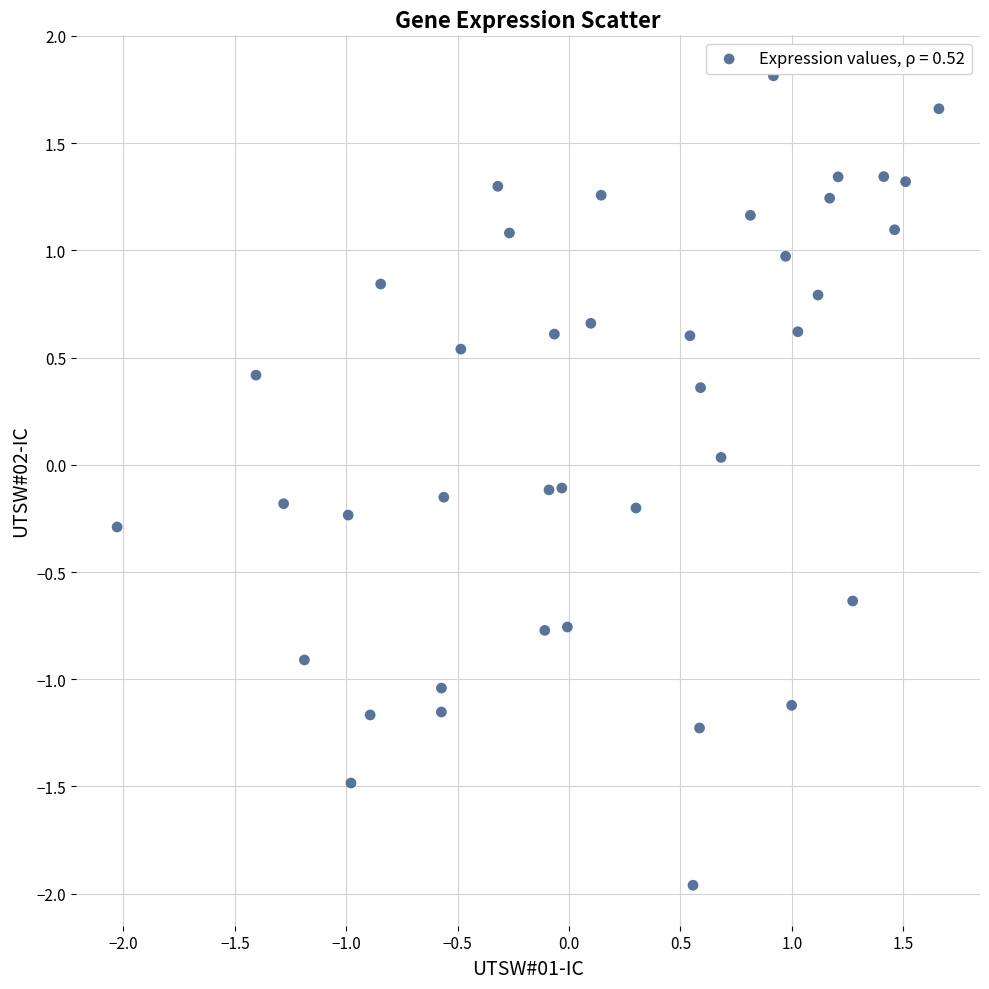

What is the range of Y values (max minus min)?

3.8